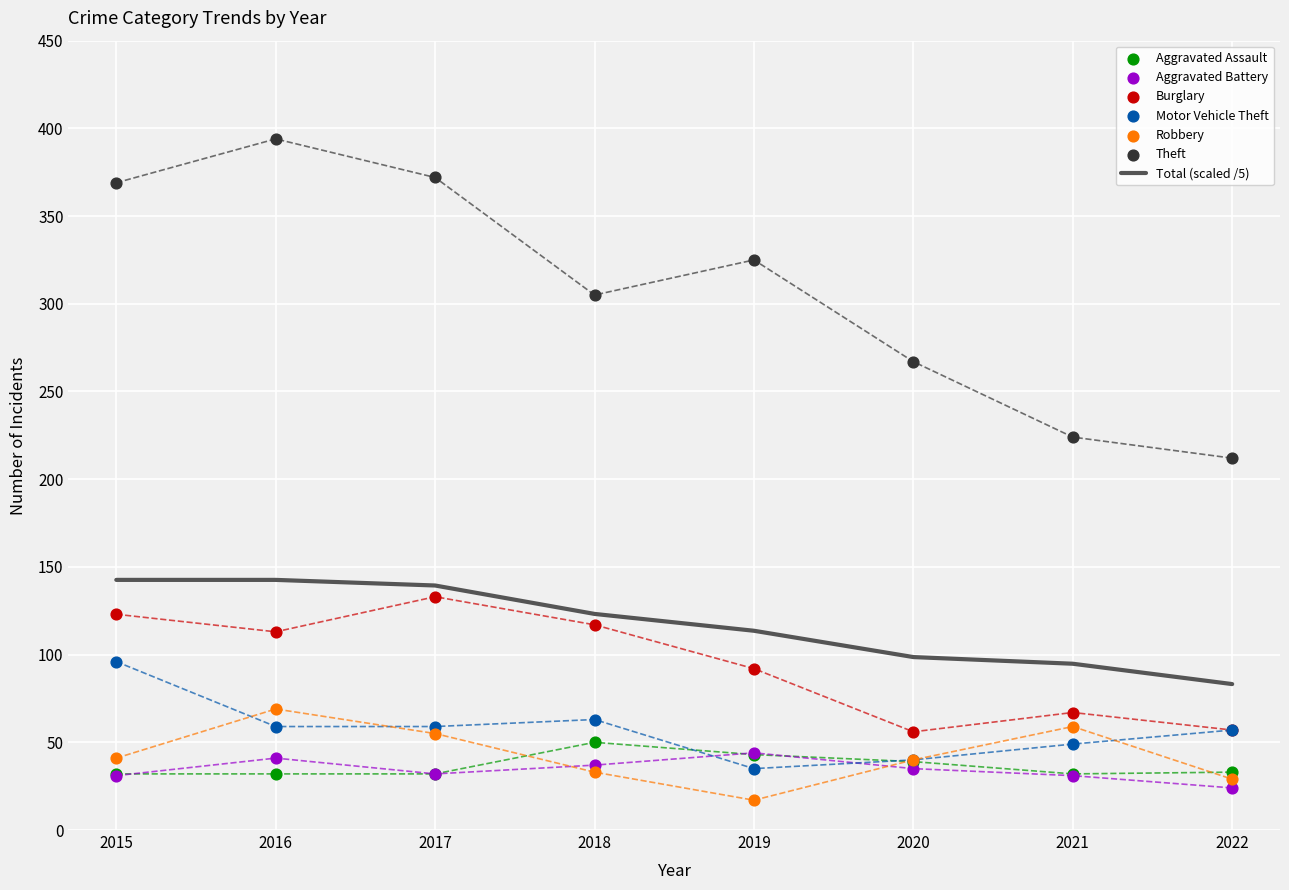

Which series has the largest Y range (max minus min)?

Theft